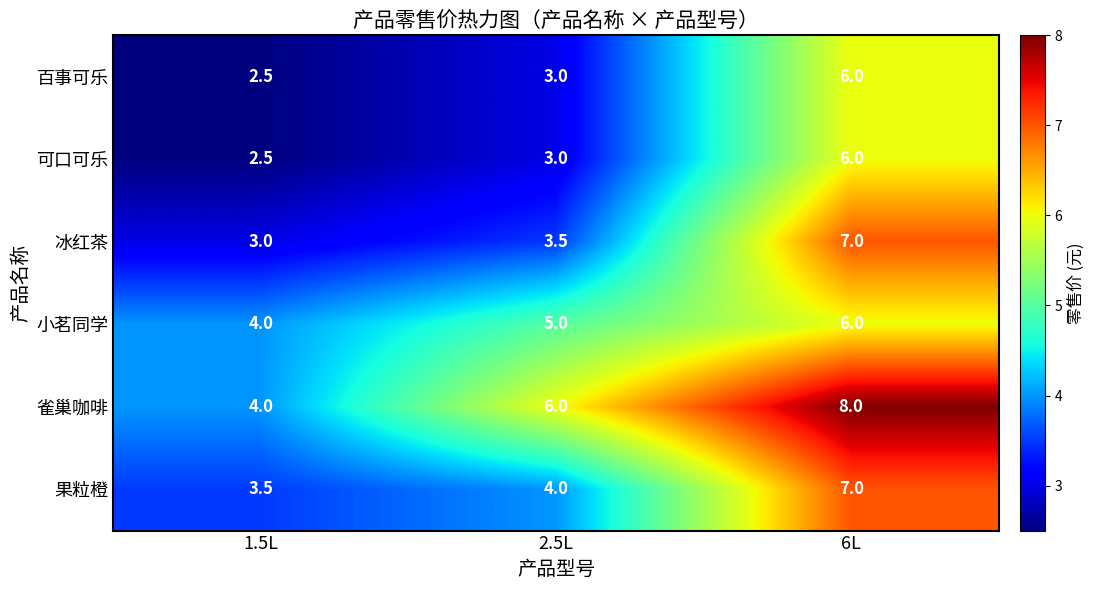

What is the sum of the 冰红茶 values at 2.5L and 6L?

10.5